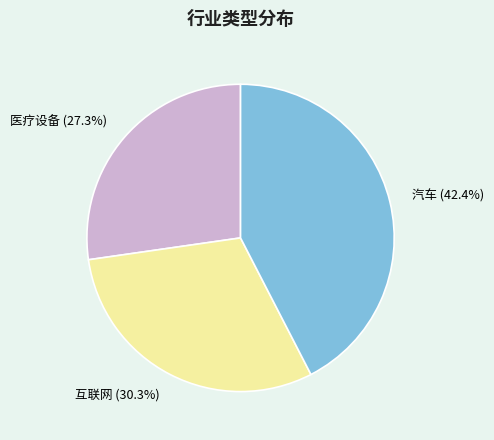

Rank the categories by value from highest to lowest.

汽车, 互联网, 医疗设备